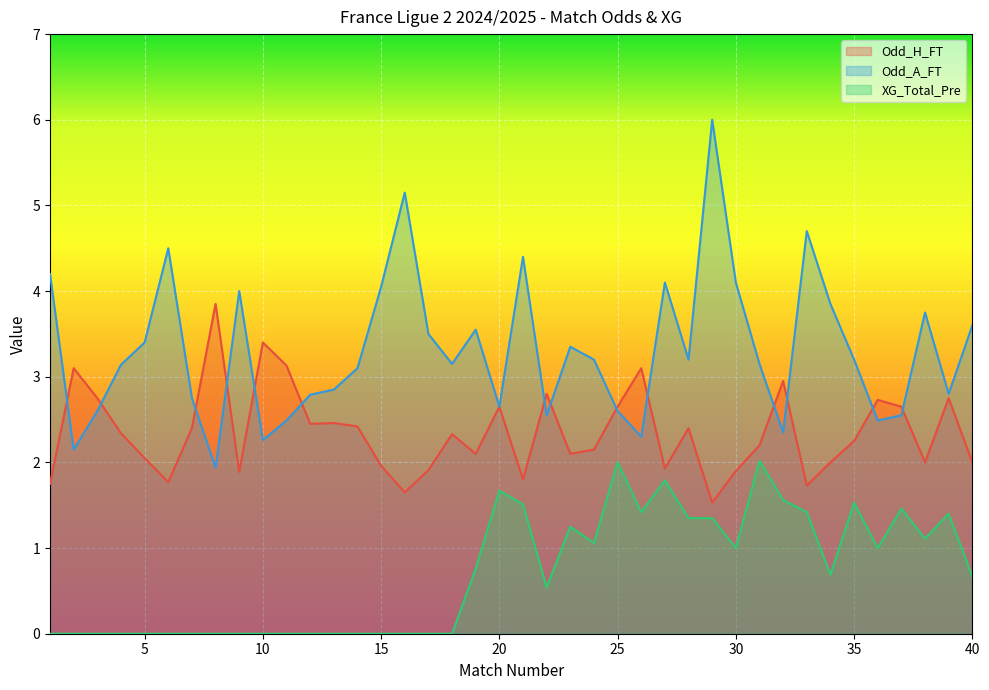

Reading left to right, transcribe all the data shown in this chart.

Odd_H_FT: 1=1.8	2=3.1	3=2.8	4=2.3	5=2.0	6=1.8	7=2.4	8=3.9	9=1.9	10=3.4	11=3.1	12=2.5	13=2.5	14=2.4	15=2.0	16=1.6	17=1.9	18=2.3	19=2.1	20=2.6	21=1.8	22=2.8	23=2.1	24=2.1	25=2.6	26=3.1	27=1.9	28=2.4	29=1.5	30=1.9	31=2.2	32=3.0	33=1.7	34=2.0	35=2.2	36=2.7	37=2.6	38=2.0	39=2.8	40=2.0
Odd_A_FT: 1=4.2	2=2.1	3=2.6	4=3.1	5=3.4	6=4.5	7=2.8	8=1.9	9=4.0	10=2.3	11=2.5	12=2.8	13=2.9	14=3.1	15=4.0	16=5.2	17=3.5	18=3.1	19=3.5	20=2.6	21=4.4	22=2.5	23=3.4	24=3.2	25=2.6	26=2.3	27=4.1	28=3.2	29=6.0	30=4.1	31=3.1	32=2.4	33=4.7	34=3.9	35=3.2	36=2.5	37=2.5	38=3.8	39=2.8	40=3.6
XG_Total_Pre: 1=0.0	2=0.0	3=0.0	4=0.0	5=0.0	6=0.0	7=0.0	8=0.0	9=0.0	10=0.0	11=0.0	12=0.0	13=0.0	14=0.0	15=0.0	16=0.0	17=0.0	18=0.0	19=0.8	20=1.7	21=1.5	22=0.5	23=1.2	24=1.1	25=2.0	26=1.4	27=1.8	28=1.4	29=1.4	30=1.0	31=2.0	32=1.6	33=1.4	34=0.7	35=1.5	36=1.0	37=1.5	38=1.1	39=1.4	40=0.7